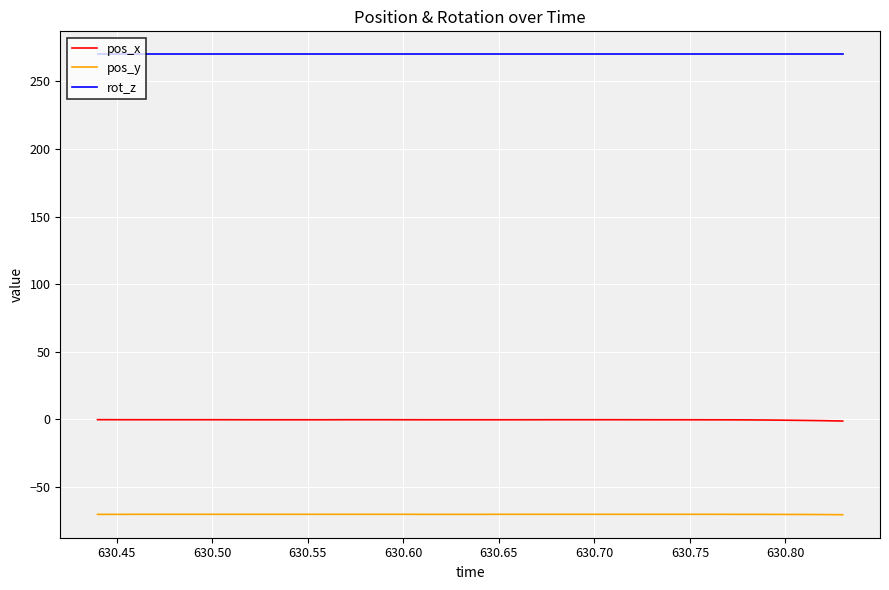

What is the highest value of the pos_x series?

-0.2